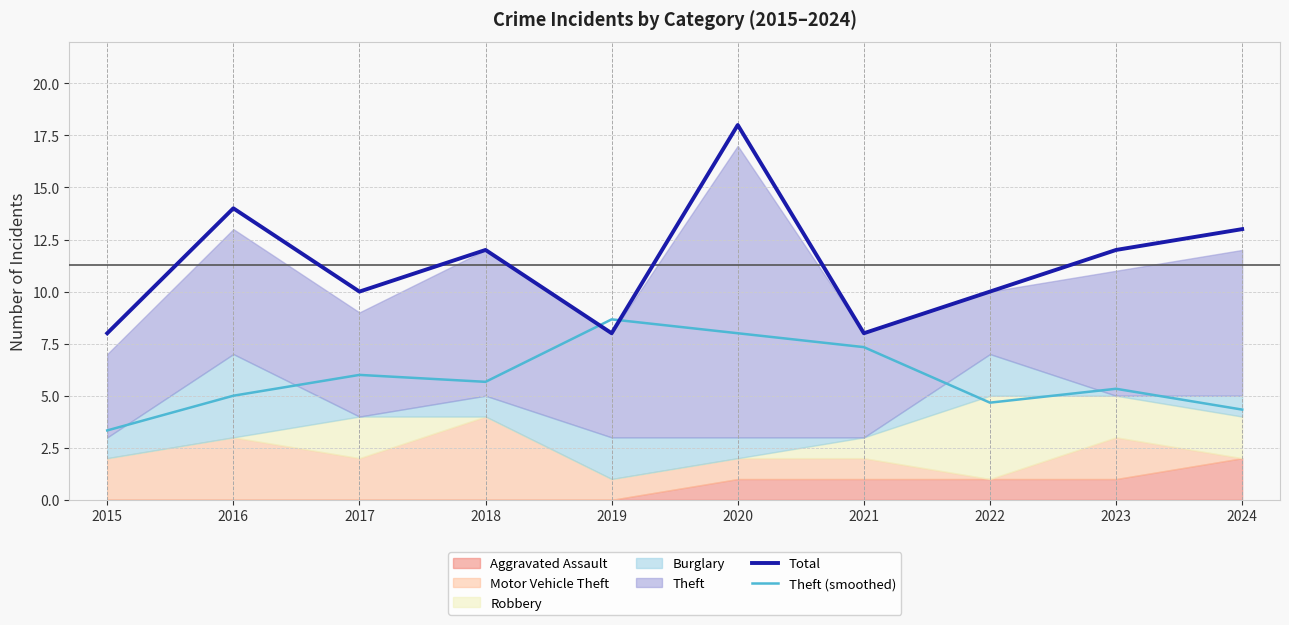

How many lines are shown in the chart?

2